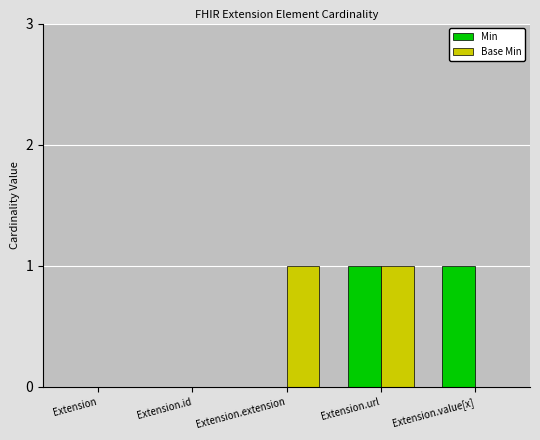

Between Extension.extension and Extension.url, which series saw the biggest shift?

Min